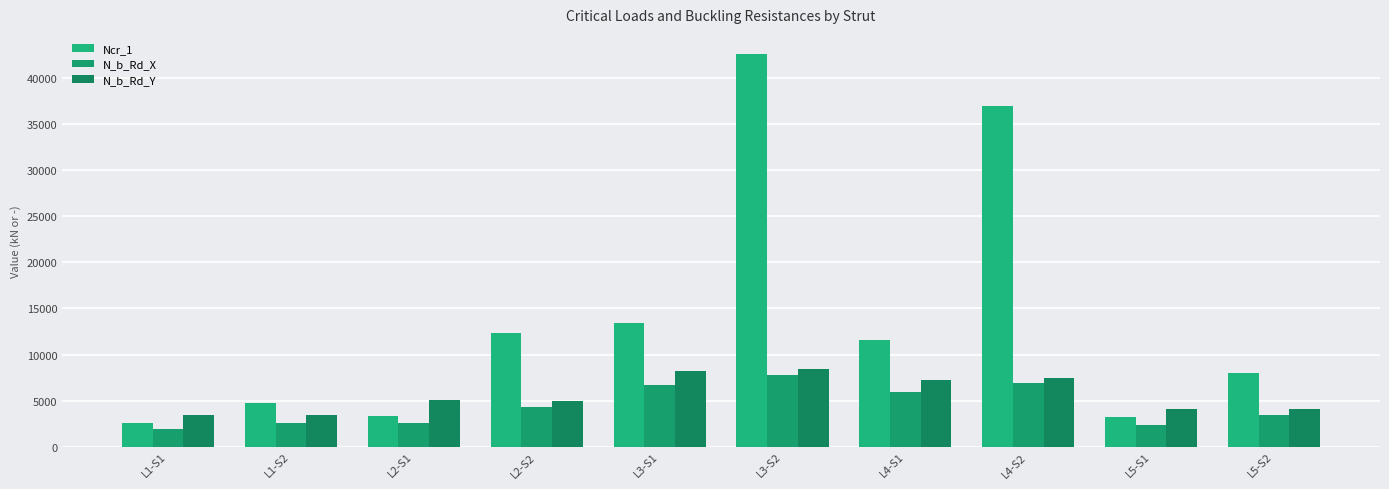

What position from the left is L4-S2?

8